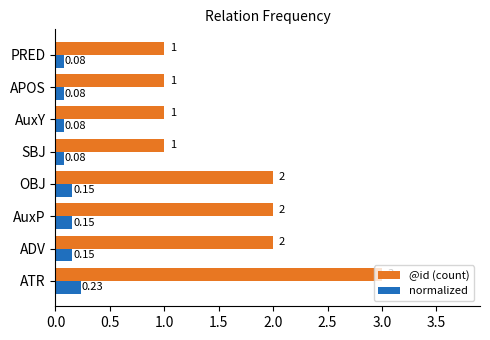

What is the sum of all @id (count) values?

13.0